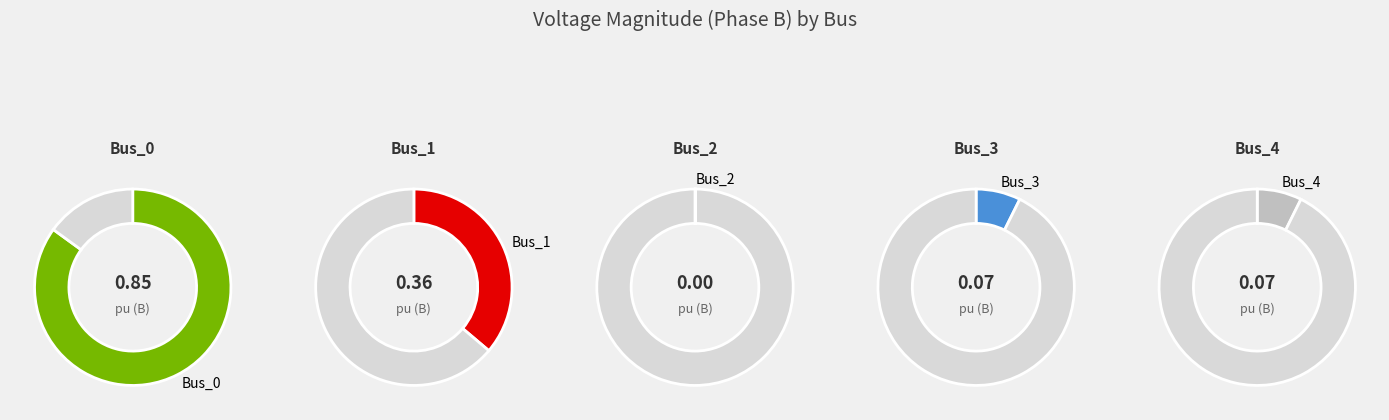

To the nearest percent, what is the average slice percentage?

20%